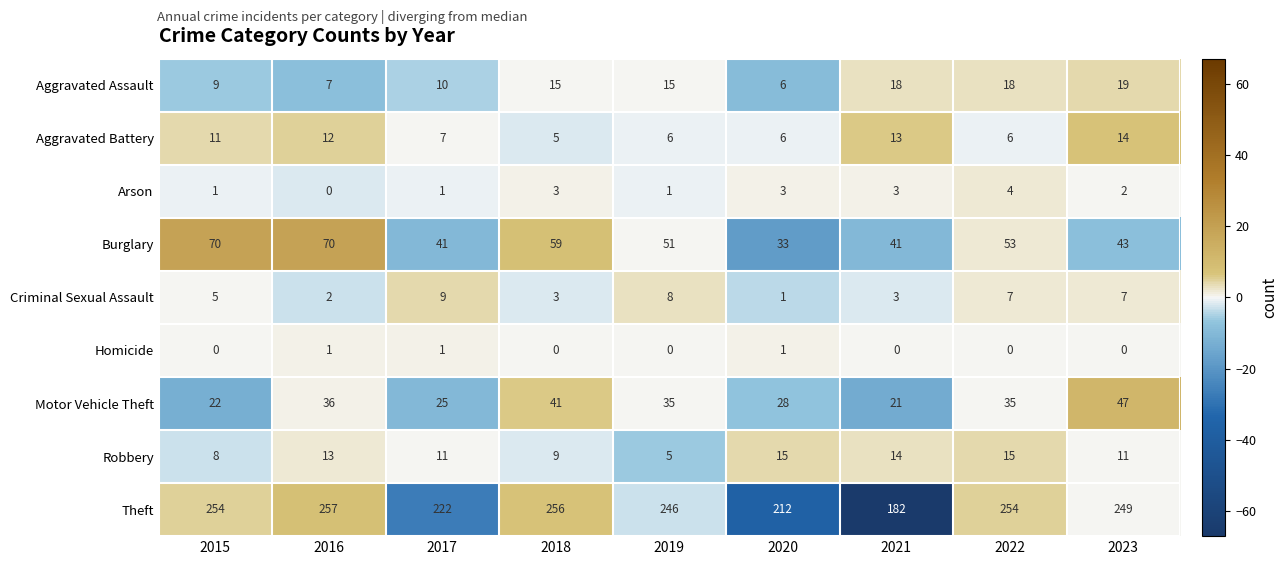

Count the Aggravated Battery values in the range 6 to 12.

6